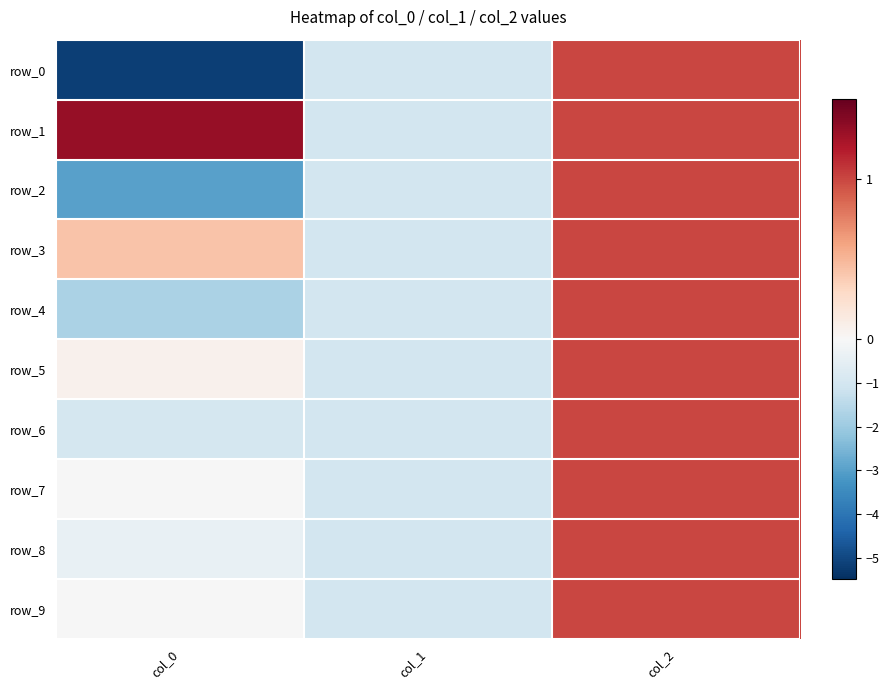

True or false: row_3 has a value of -1.5 at col_1.

False